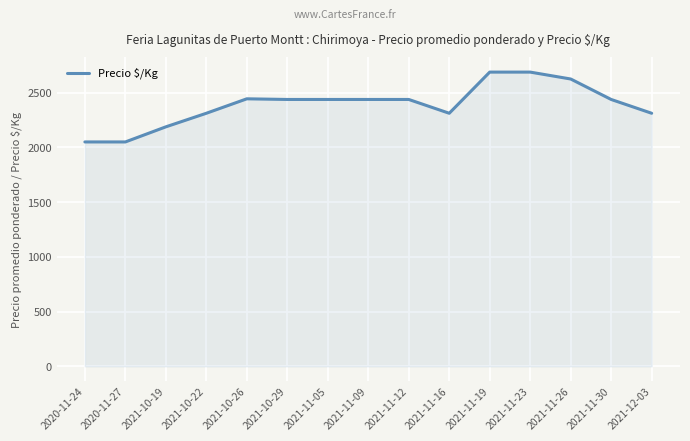

What is the difference between the maximum and minimum values?

638